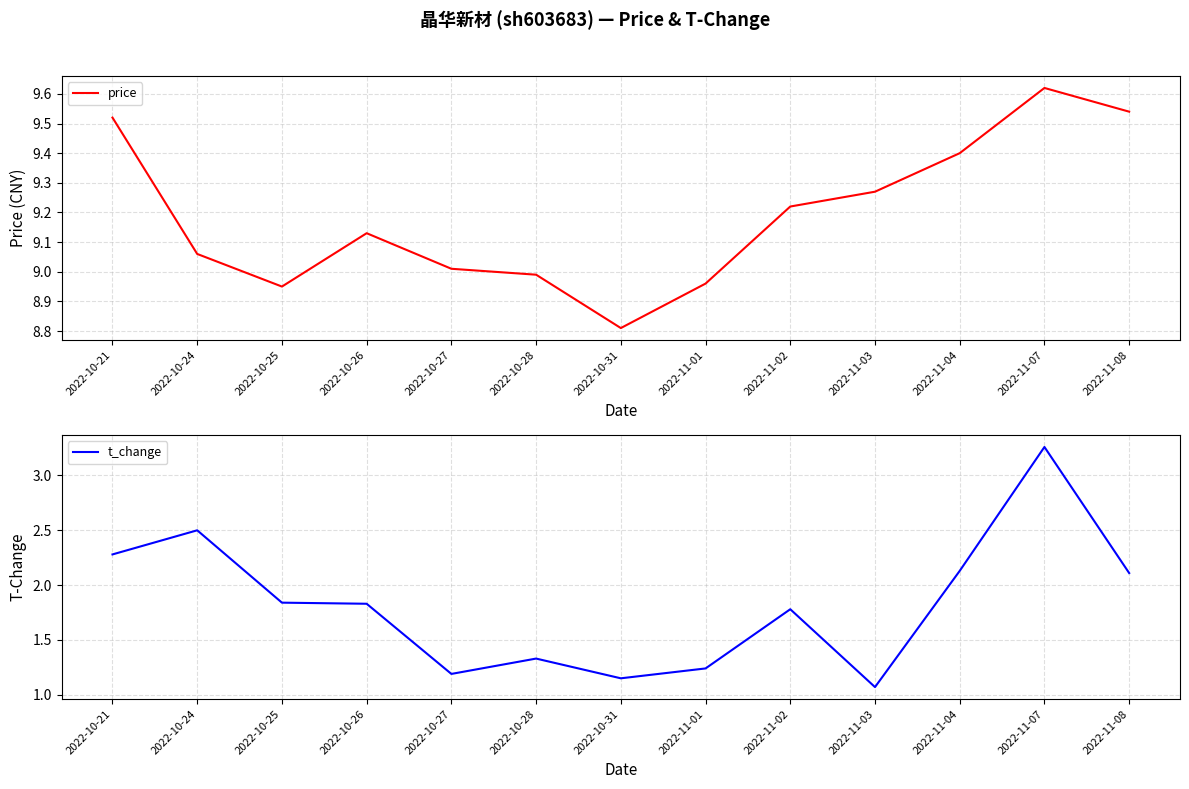

Which series changed the most between 2022-10-24 and 2022-10-25?

t_change